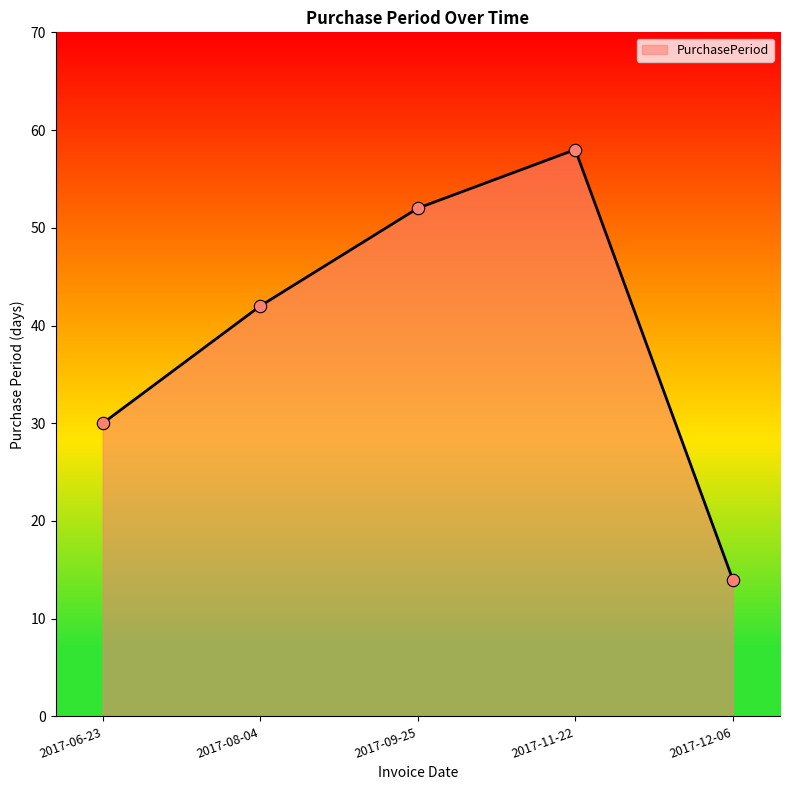

Between 2017-12-06 and 2017-11-22, which is larger?

2017-11-22